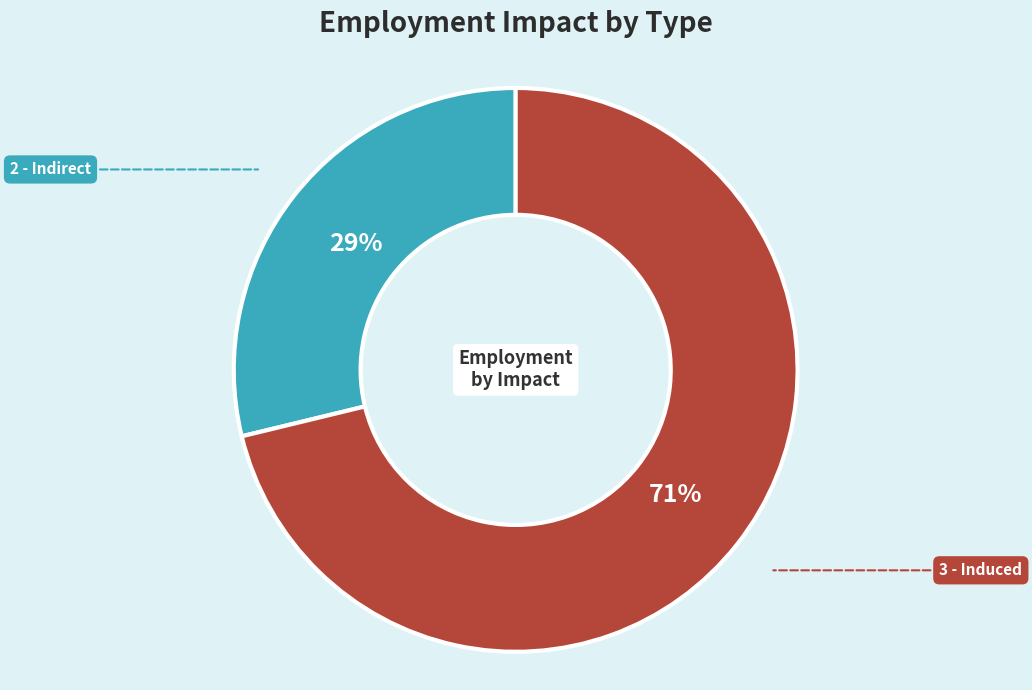

Is there any slice that represents more than half of the pie?

Yes